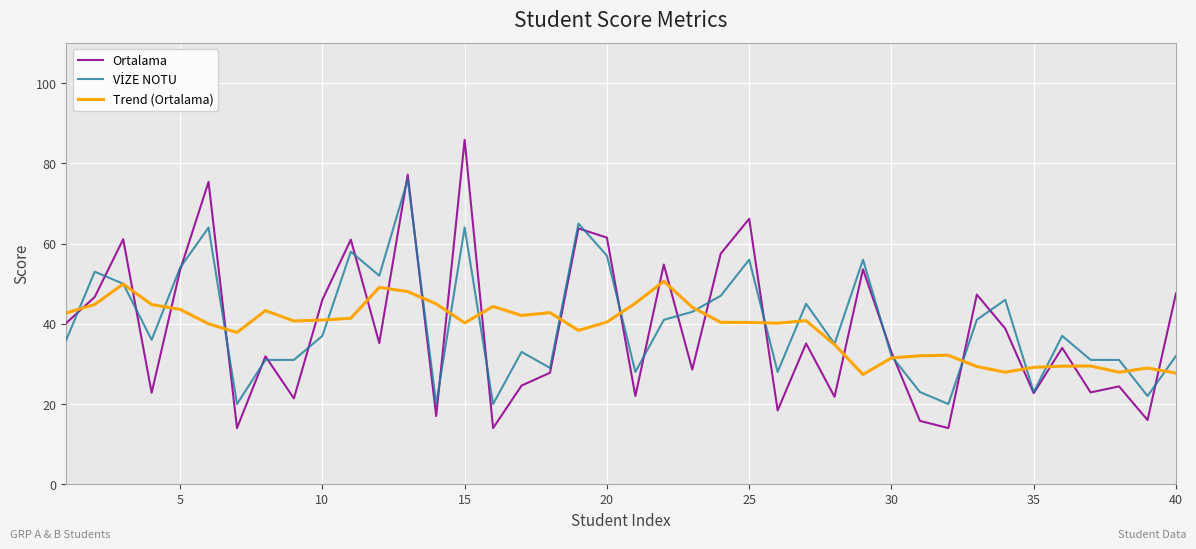

Which series has the widest spread of values?

Ortalama